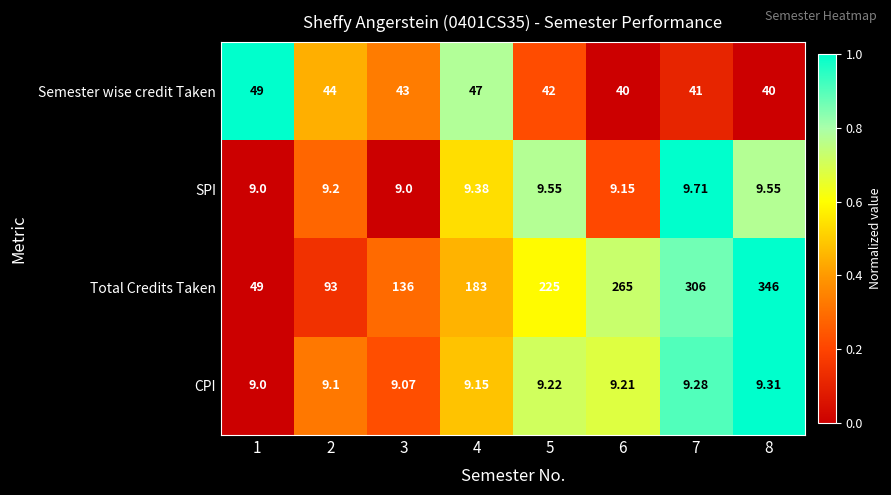

How many categories are shown in the chart?

8